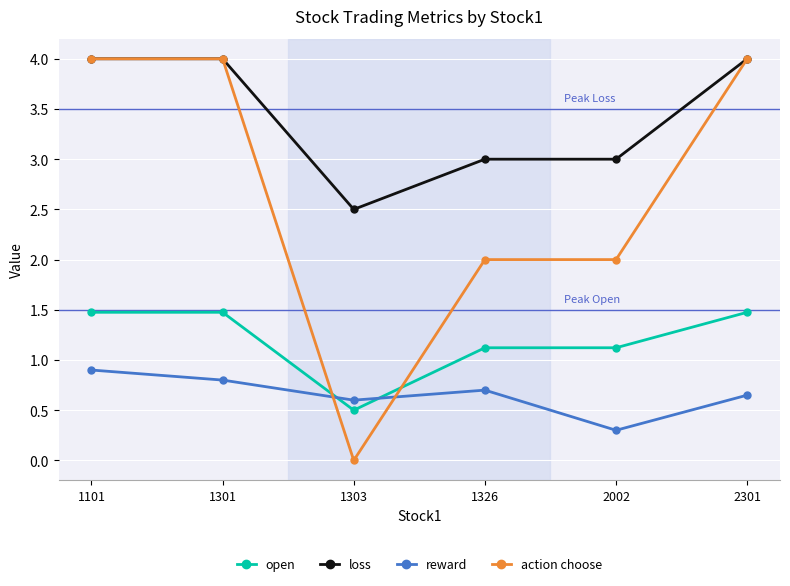

What is the maximum value shown in the chart?

4.0